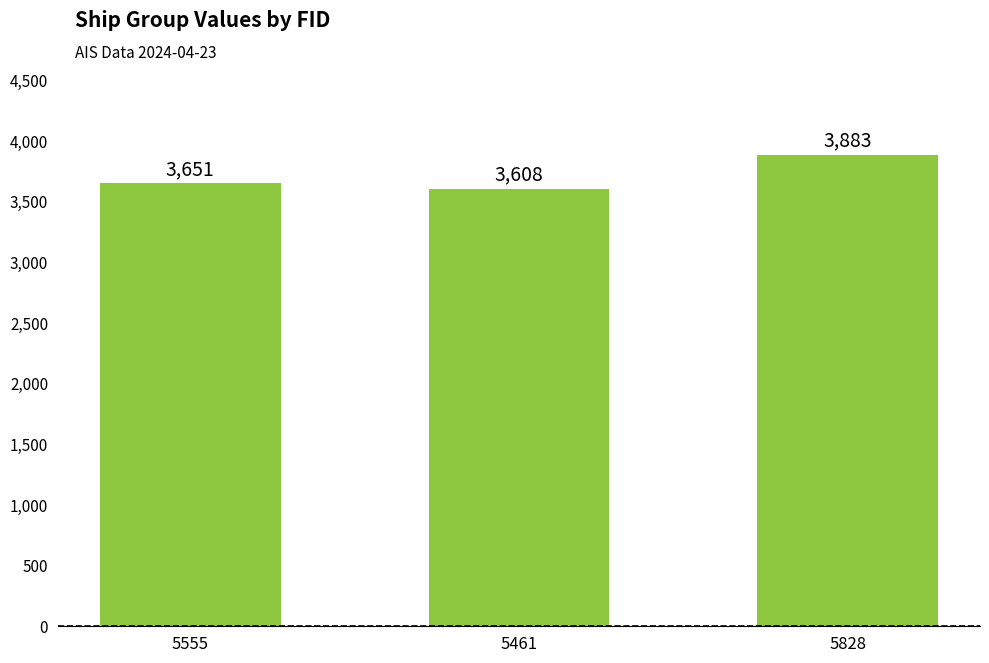

List the labels in order of value, largest first.

5828, 5555, 5461